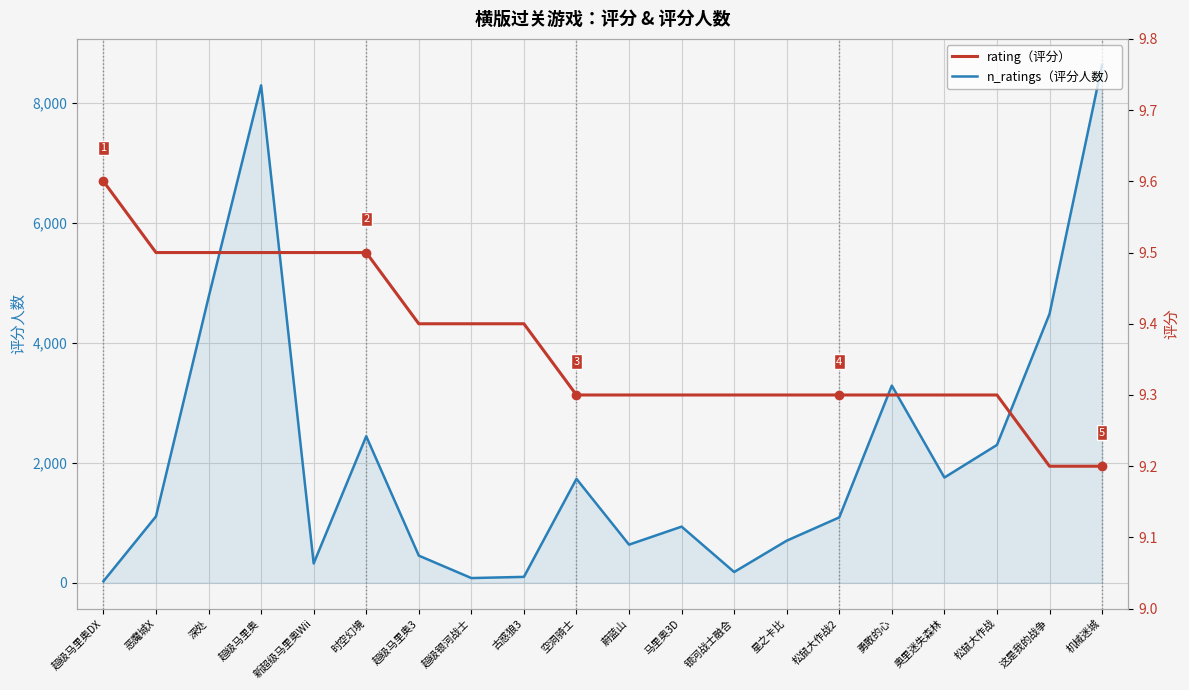

Which series has the largest total across all categories?

n_ratings（评分人数）